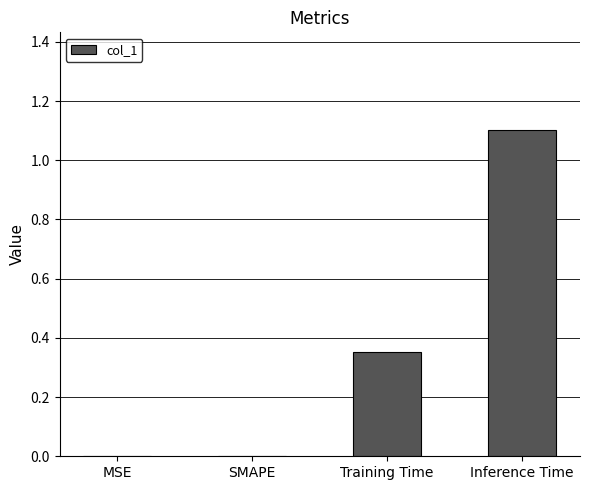

What is the change in value from MSE to Training Time?

+0.4